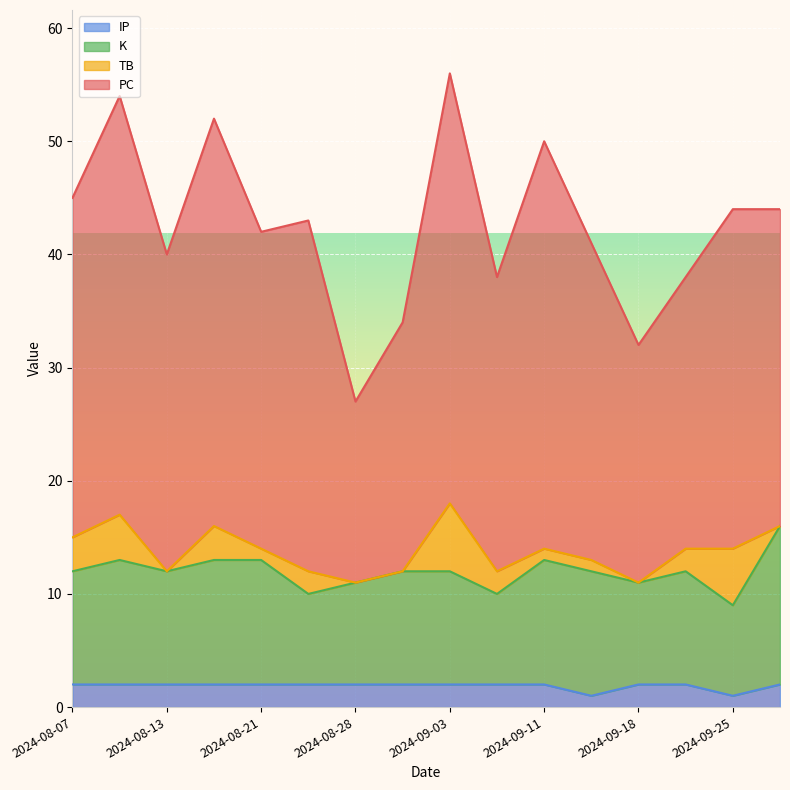

What is the average value of the IP series?

2